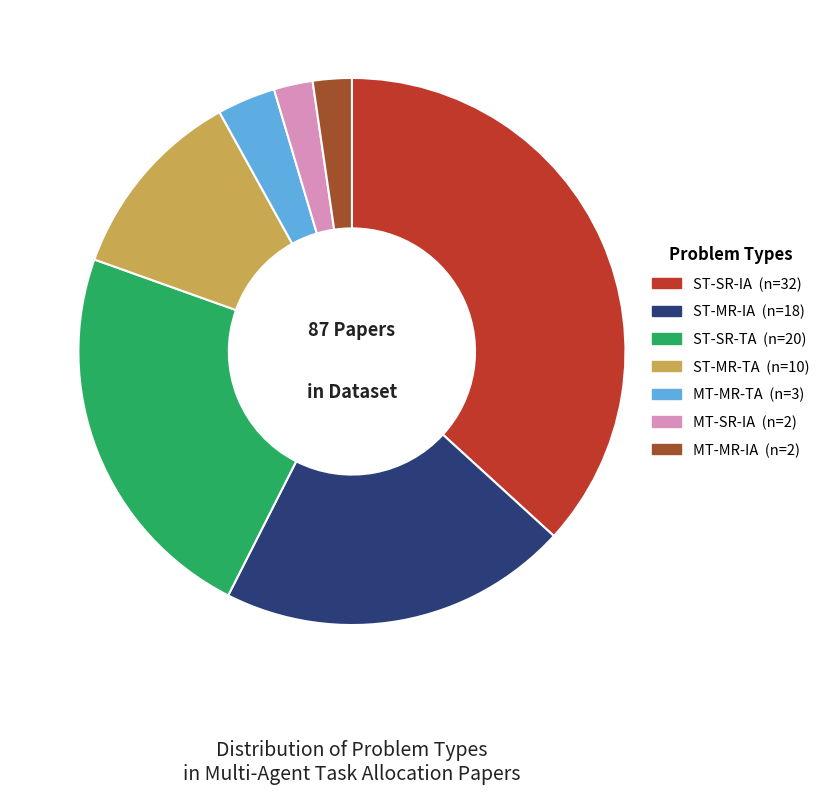

Is it true that ST-MR-IA is 33% of the pie?

False